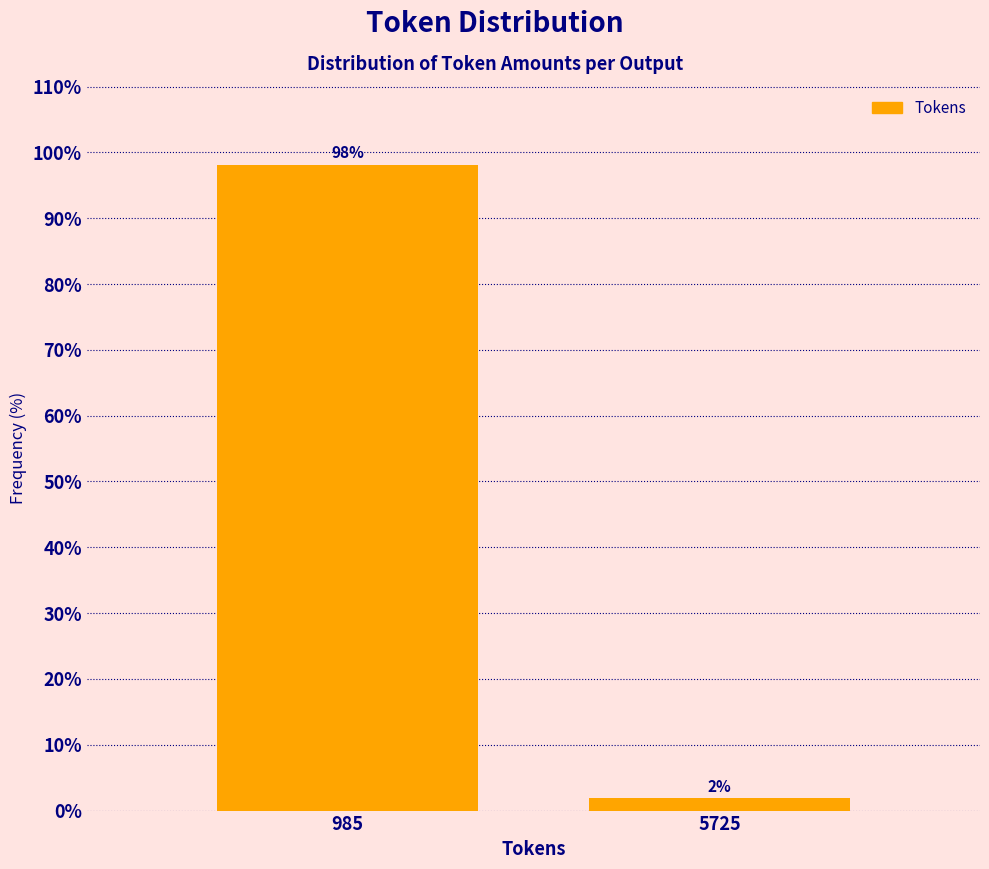

Which has a higher value, 985 or 5725?

985